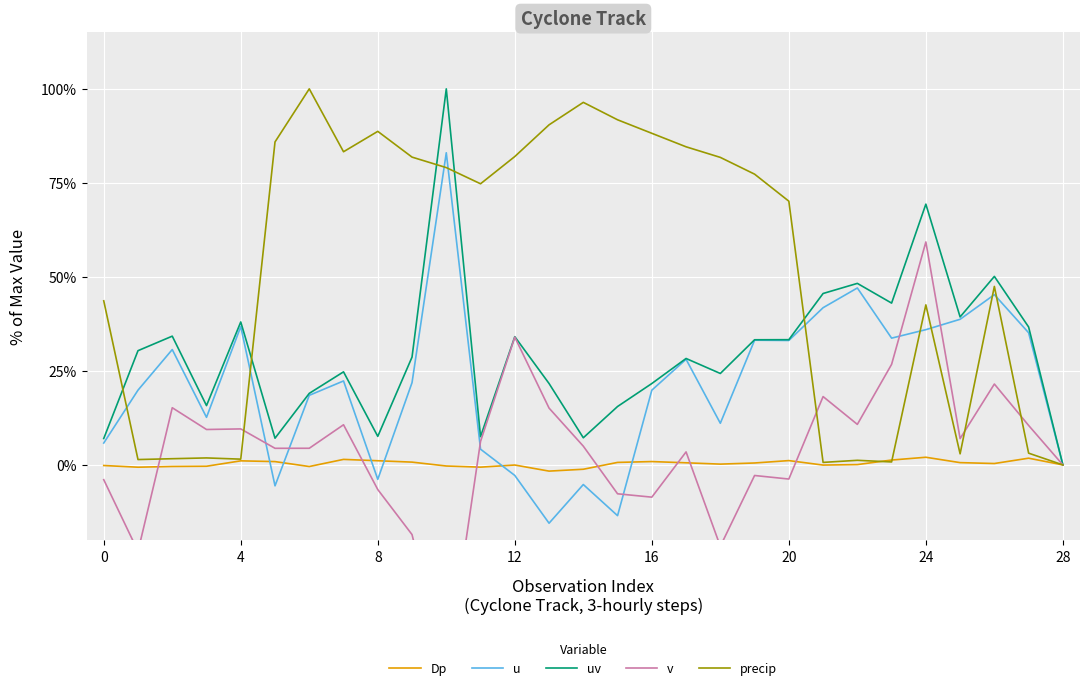

What is the highest value of the v series?

59.3